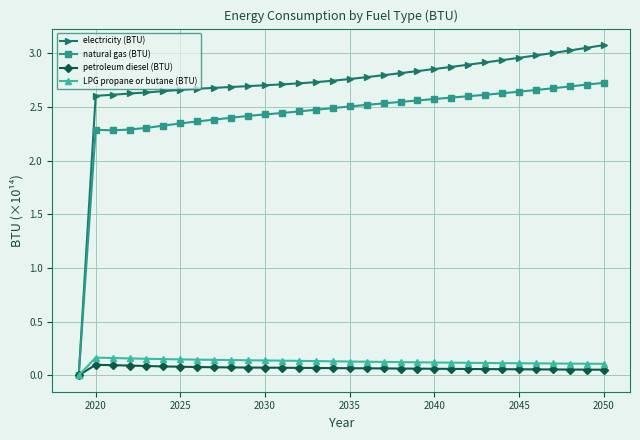

How many categories are shown in the chart?

32